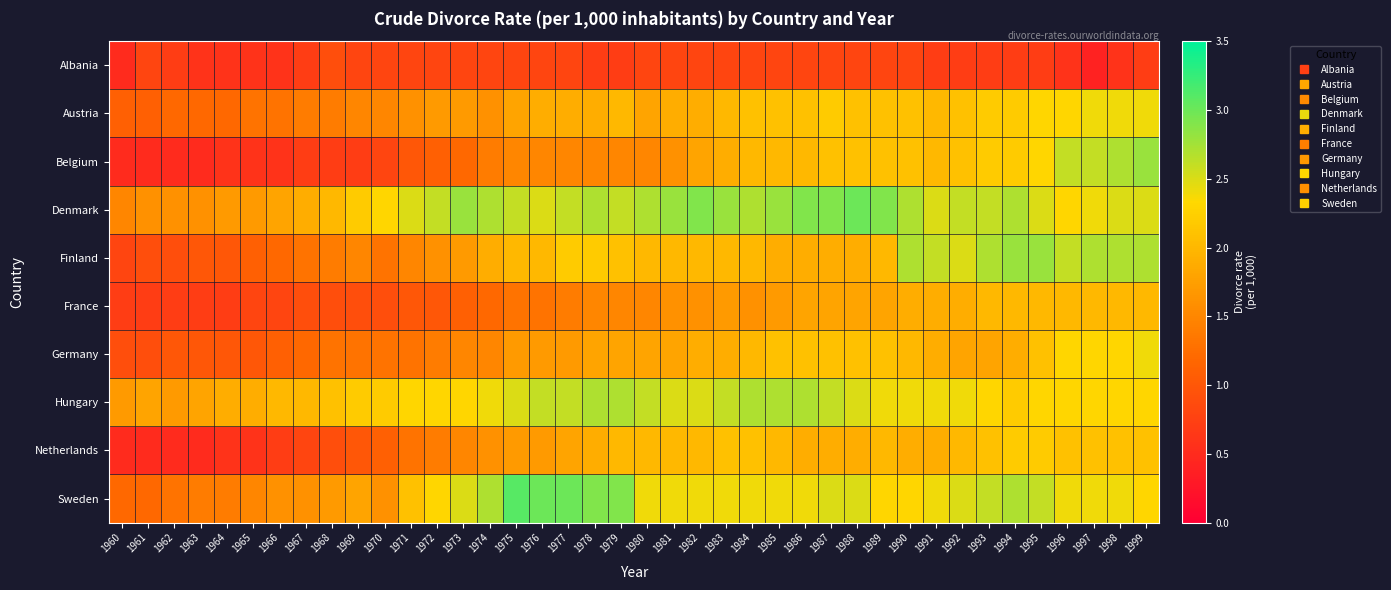

Between 1980 and 1983, which is larger?

1980